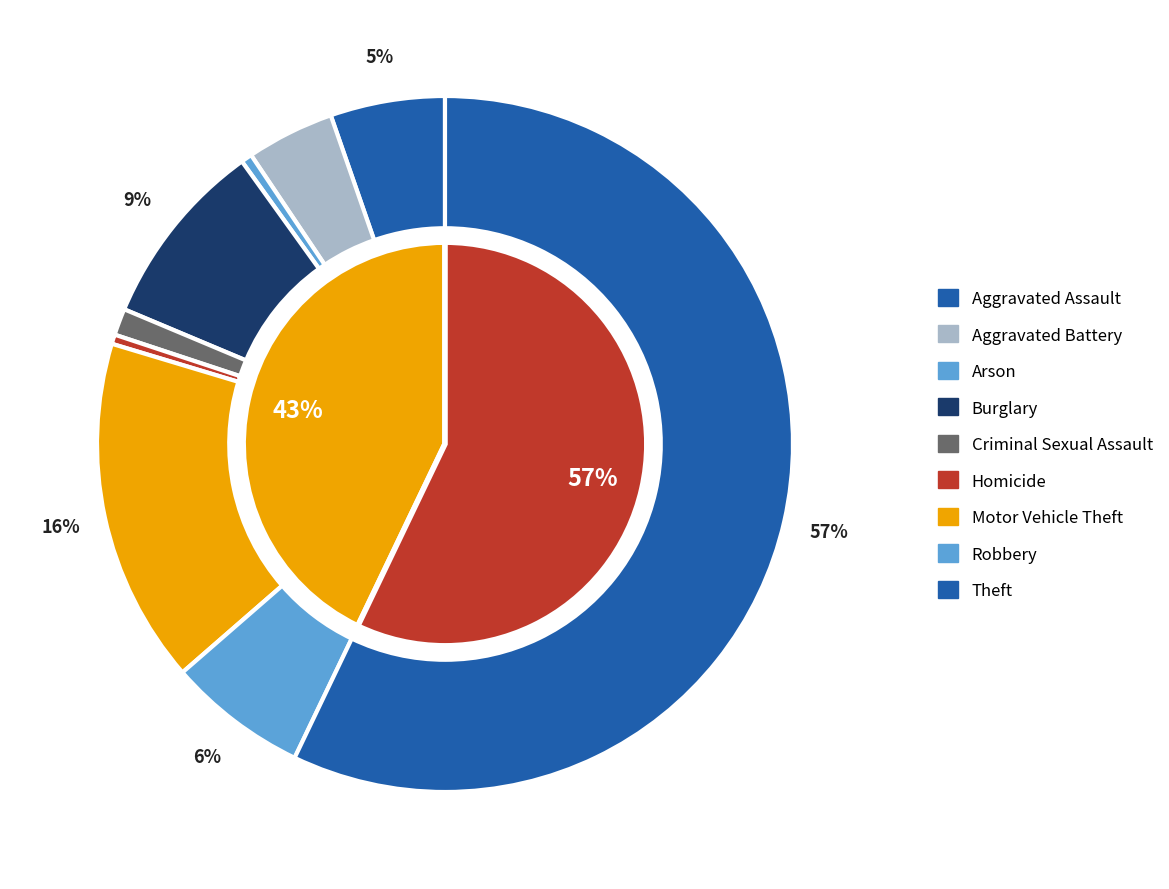

Is it true that 6 is 3% of the pie?

False